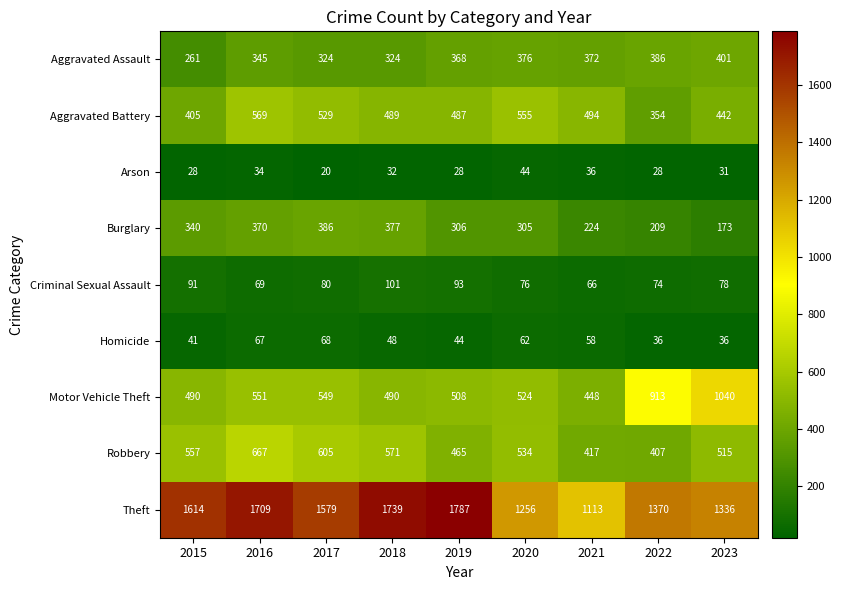

The value of Theft at 2021 is 1113. True or false?

True